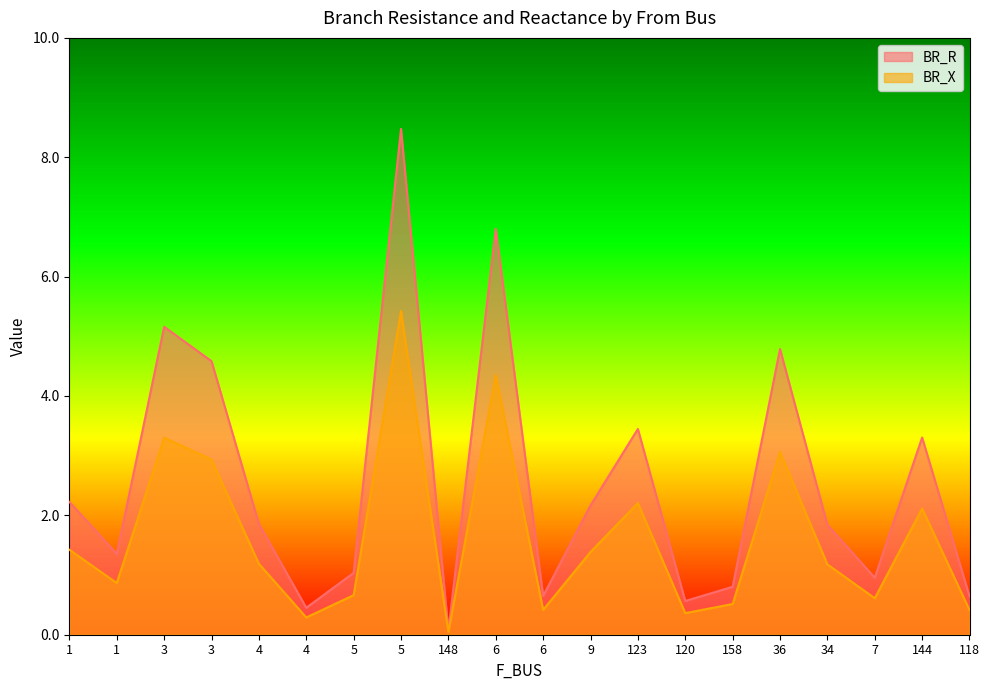

Rank the categories by BR_X value from lowest to highest.

148, 4, 120, 118, 6, 158, 7, 5, 1, 34, 4, 9, 1, 144, 123, 3, 36, 3, 6, 5